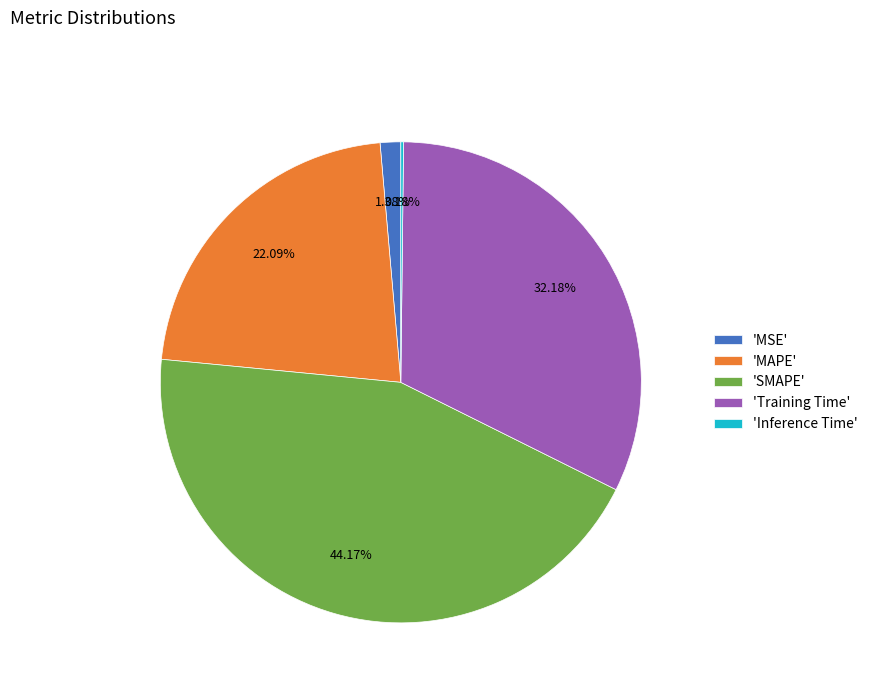

Is there a majority slice in this chart?

No